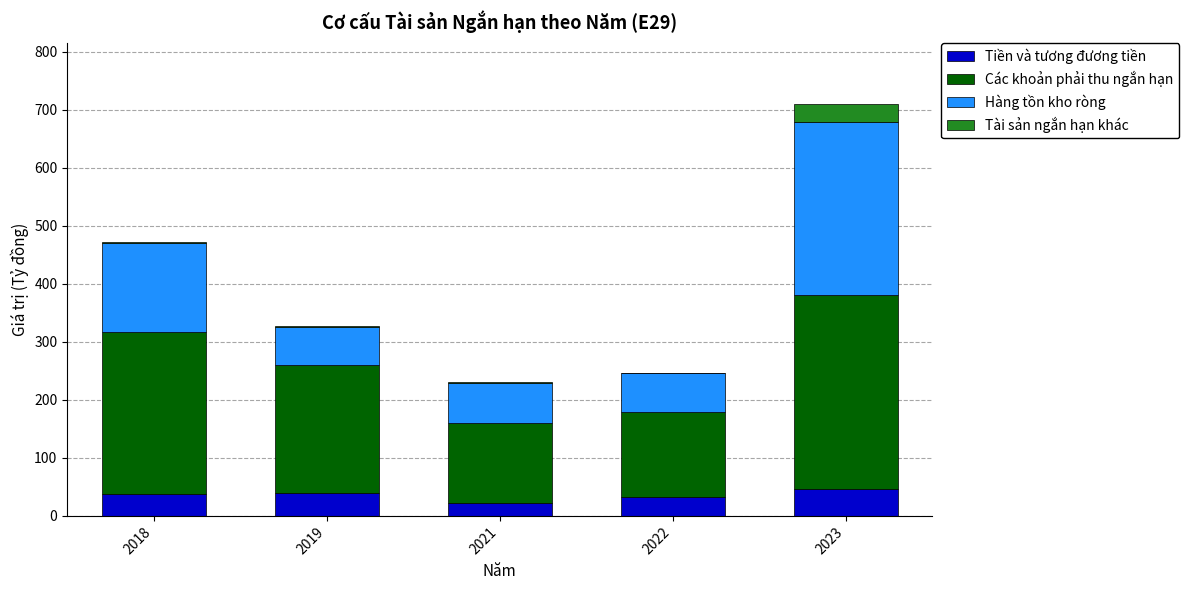

Is it true that Tiền và tương đương tiền equals 21.9 at 2021?

True